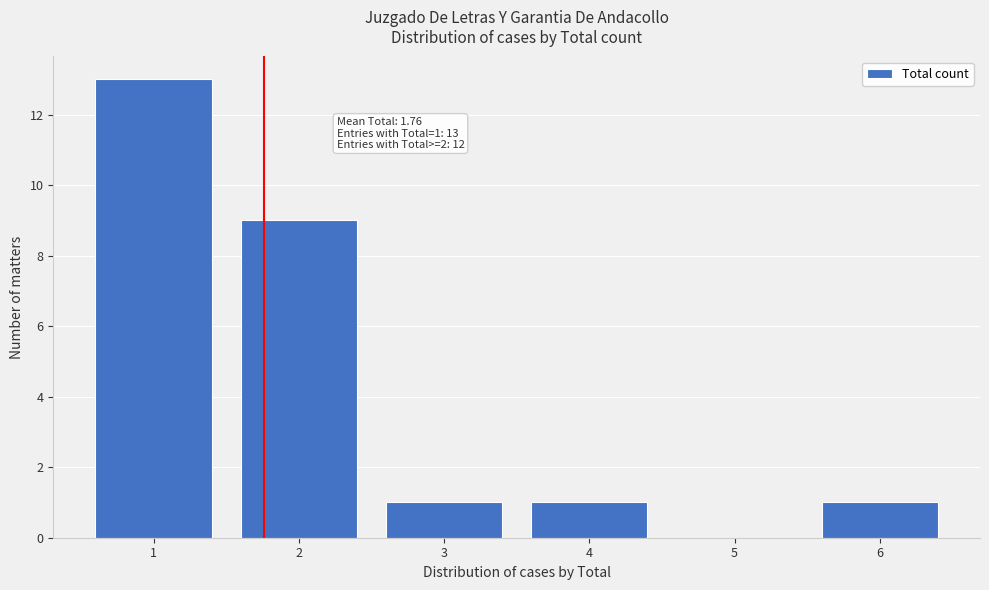

Which range on the x-axis has the tallest bar?

0.5 to 1.5